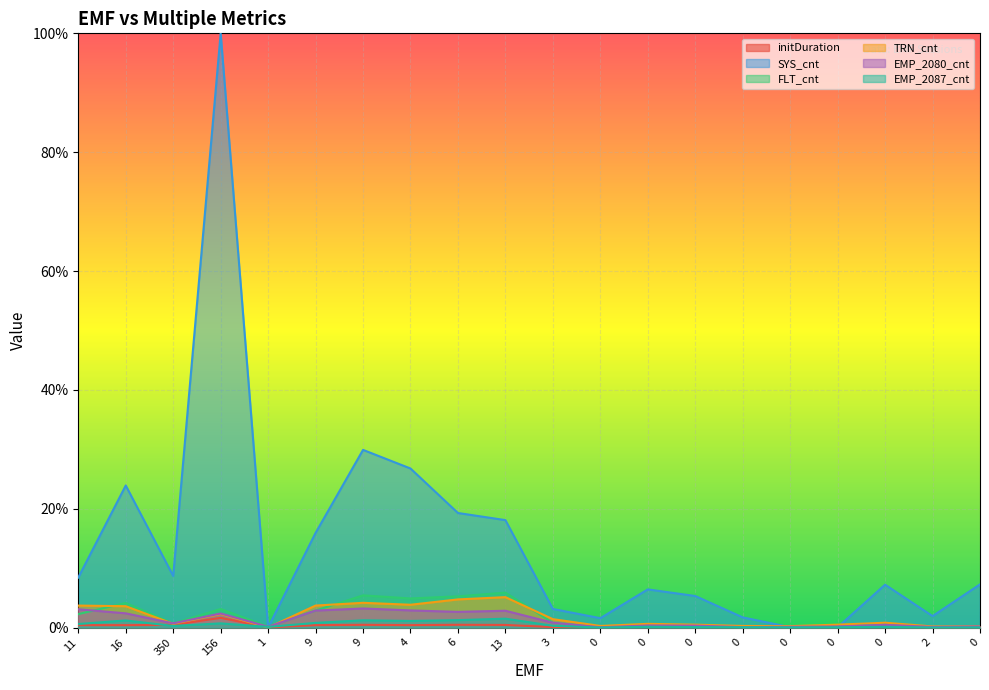

What is the difference between the highest and lowest values at 16?

0.2